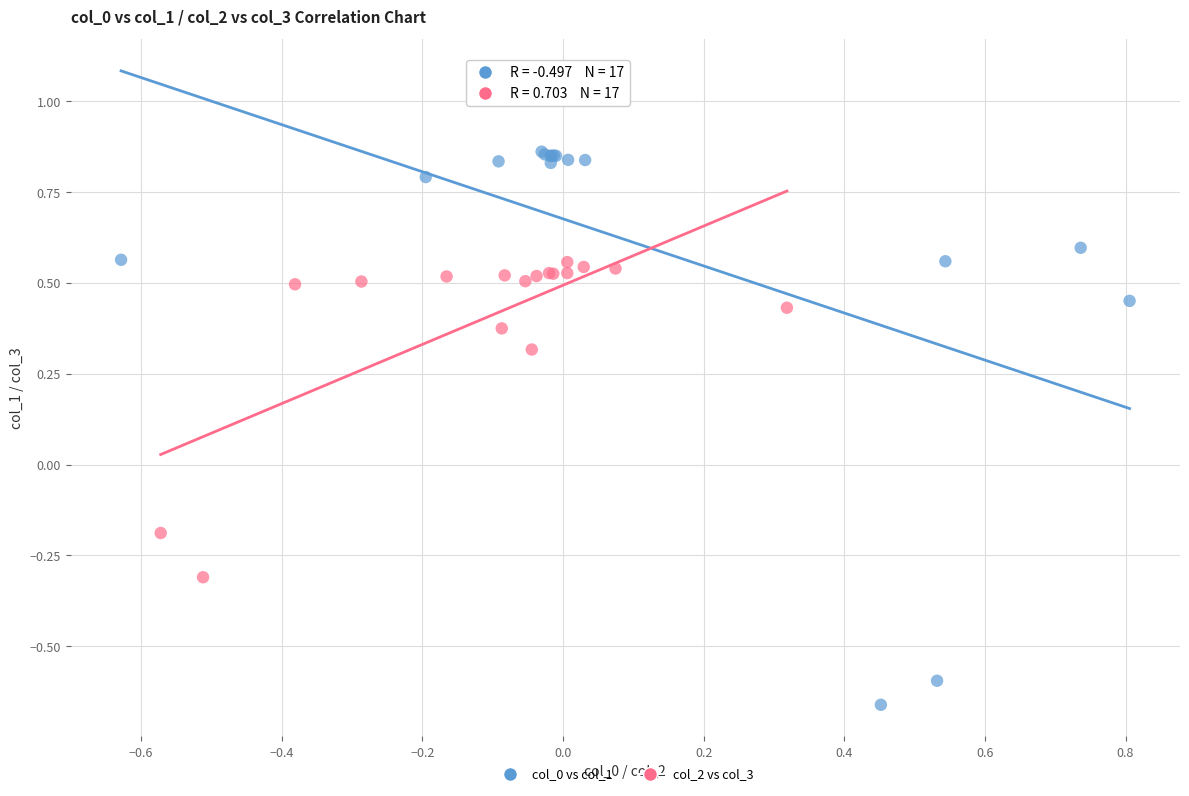

Which series contains the highest Y value?

col_0 vs col_1